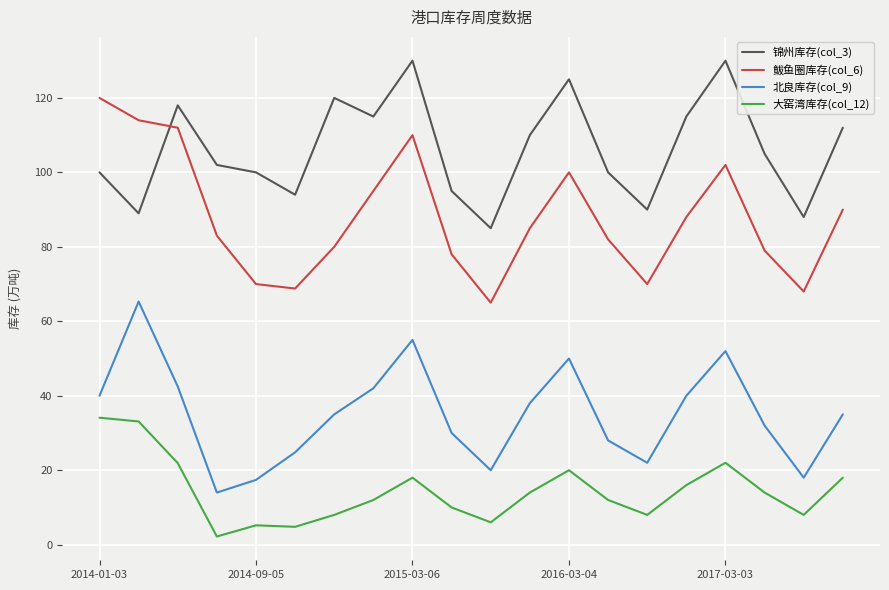

How many categories are shown in the chart?

20